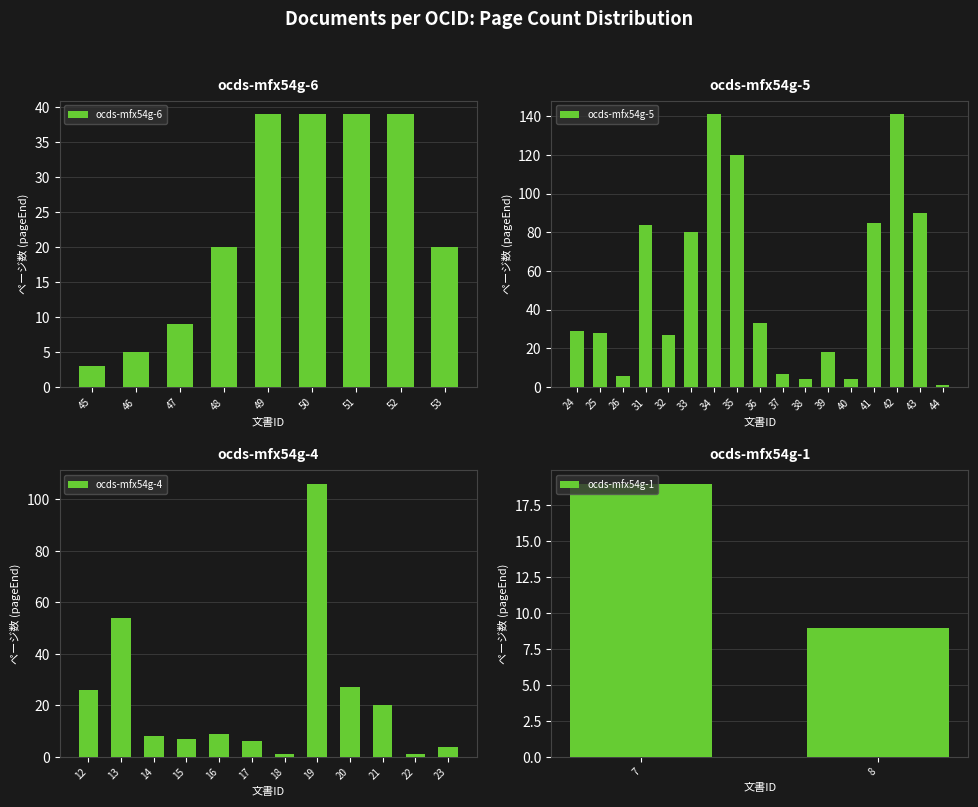

The value of ocds-mfx54g-6 at 47 is 9. True or false?

True